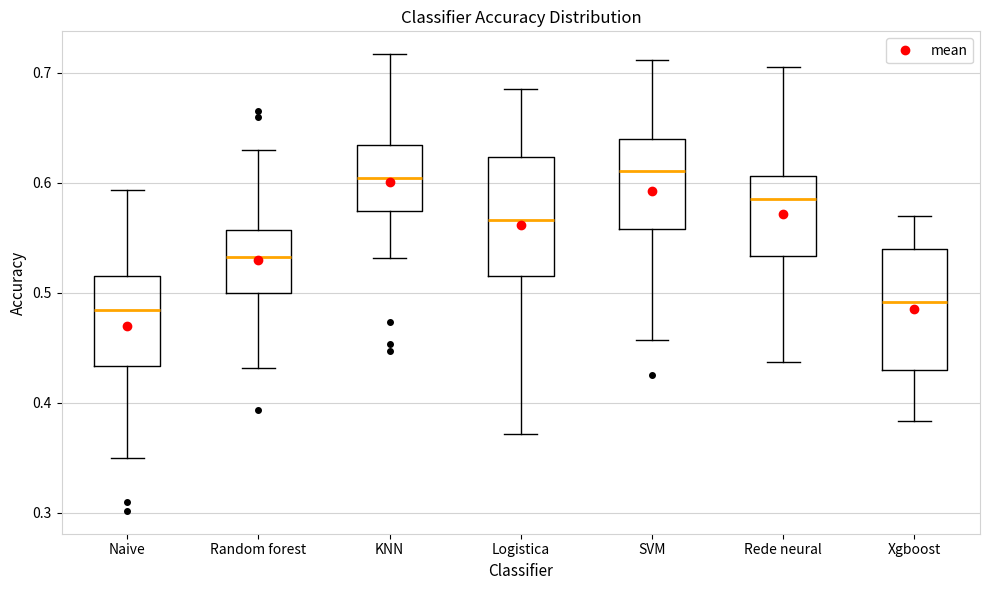

Reading left to right, transcribe this box plot: for each box, give where its median line is, the range the box spans, and where its two whiskers end, as read against the y-axis. The values are not printed on the chart, so give them approximately, as read against the axis.

Naive: median 0.48, box 0.43 to 0.52, whiskers 0.35 to 0.59
Random forest: median 0.53, box 0.50 to 0.56, whiskers 0.43 to 0.63
KNN: median 0.60, box 0.57 to 0.63, whiskers 0.53 to 0.72
Logistica: median 0.57, box 0.52 to 0.62, whiskers 0.37 to 0.69
SVM: median 0.61, box 0.56 to 0.64, whiskers 0.46 to 0.71
Rede neural: median 0.59, box 0.53 to 0.61, whiskers 0.44 to 0.71
Xgboost: median 0.49, box 0.43 to 0.54, whiskers 0.38 to 0.57